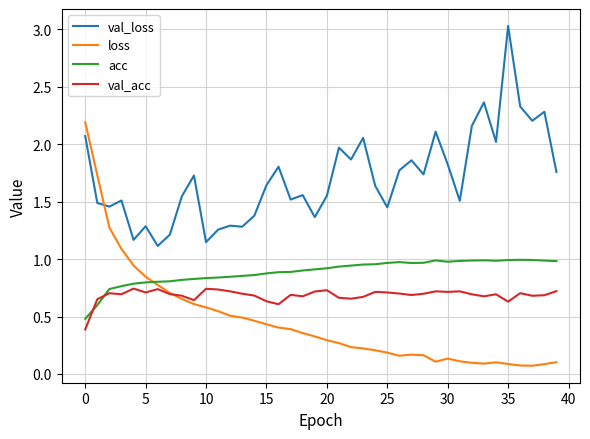

What is the greatest value displayed?

3.0